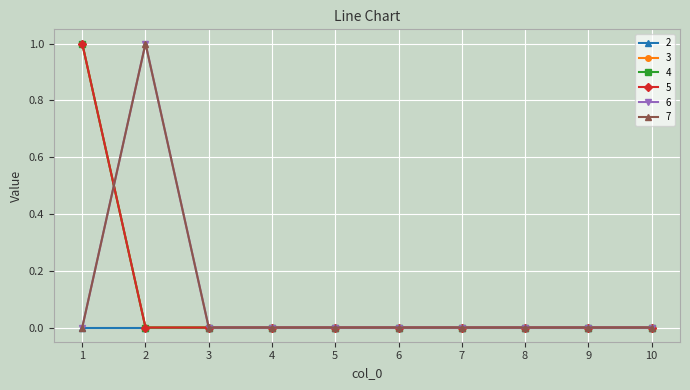

Between 3 and 6, which series saw the biggest shift?

3